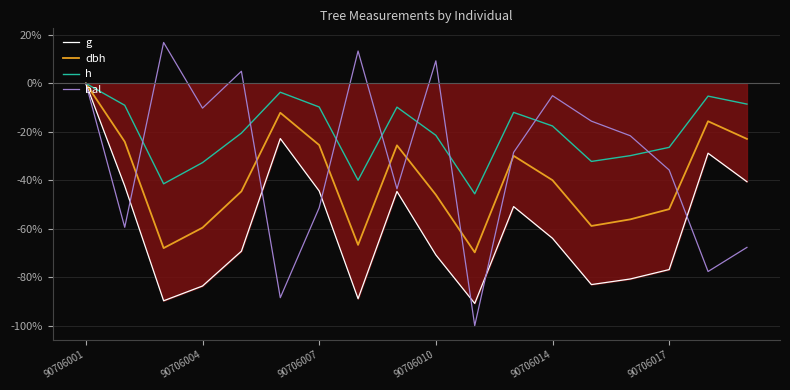

Between 7 and 90706001, which is larger?

90706001